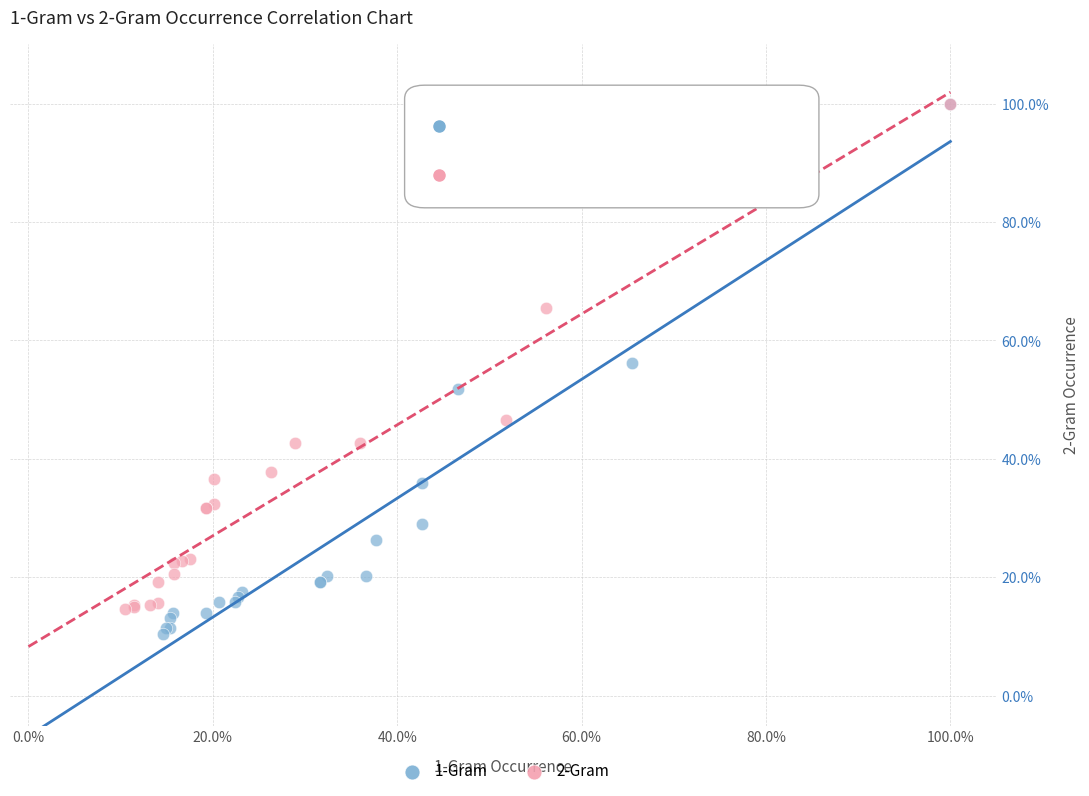

Which series reaches the minimum Y coordinate?

1-Gram